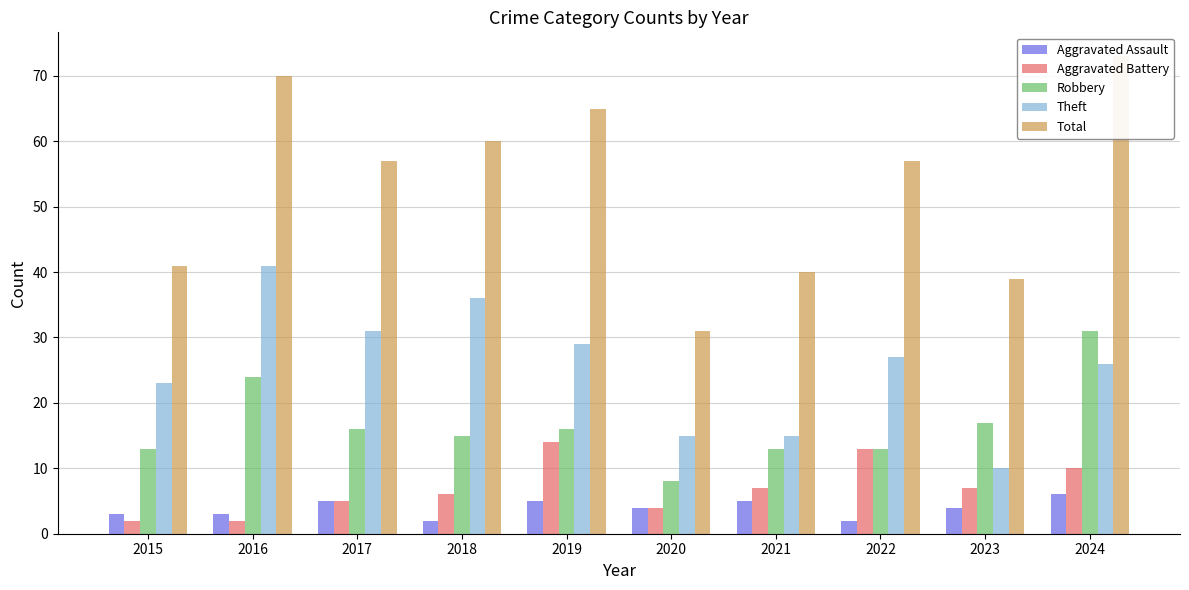

Reading left to right, what are all the values shown in this chart?

Aggravated Assault: 2015=3	2016=3	2017=5	2018=2	2019=5	2020=4	2021=5	2022=2	2023=4	2024=6
Aggravated Battery: 2015=2	2016=2	2017=5	2018=6	2019=14	2020=4	2021=7	2022=13	2023=7	2024=10
Robbery: 2015=13	2016=24	2017=16	2018=15	2019=16	2020=8	2021=13	2022=13	2023=17	2024=31
Theft: 2015=23	2016=41	2017=31	2018=36	2019=29	2020=15	2021=15	2022=27	2023=10	2024=26
Total: 2015=41	2016=70	2017=57	2018=60	2019=65	2020=31	2021=40	2022=57	2023=39	2024=73